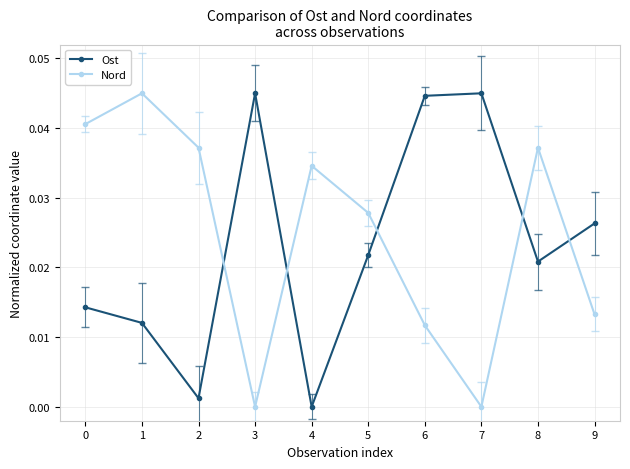

How many lines are shown in the chart?

2